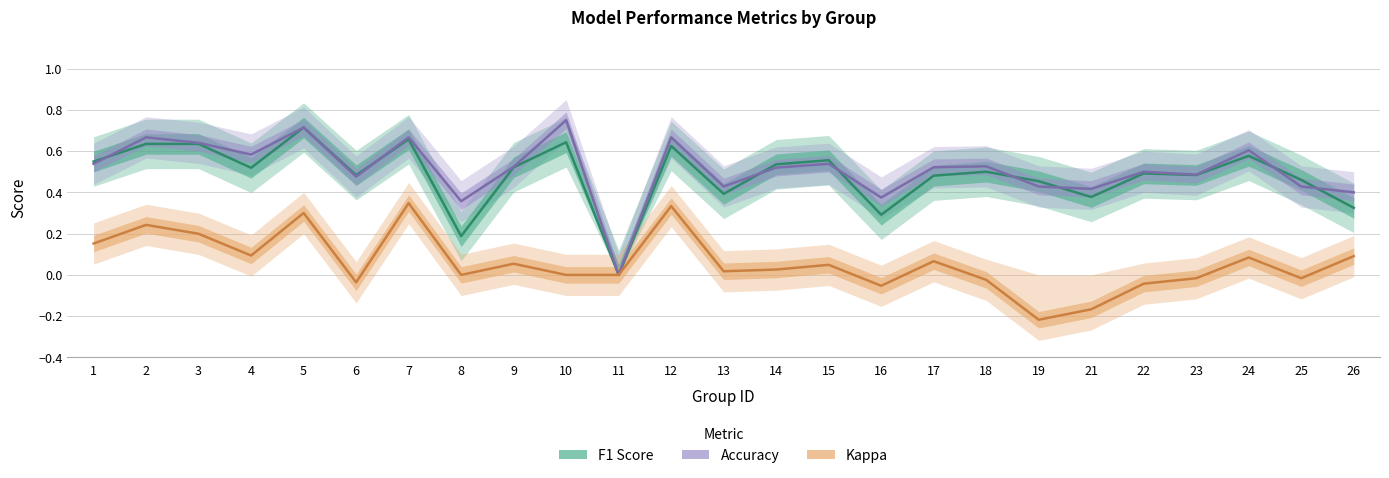

What is the spread (max minus min) of values at 24?

0.5